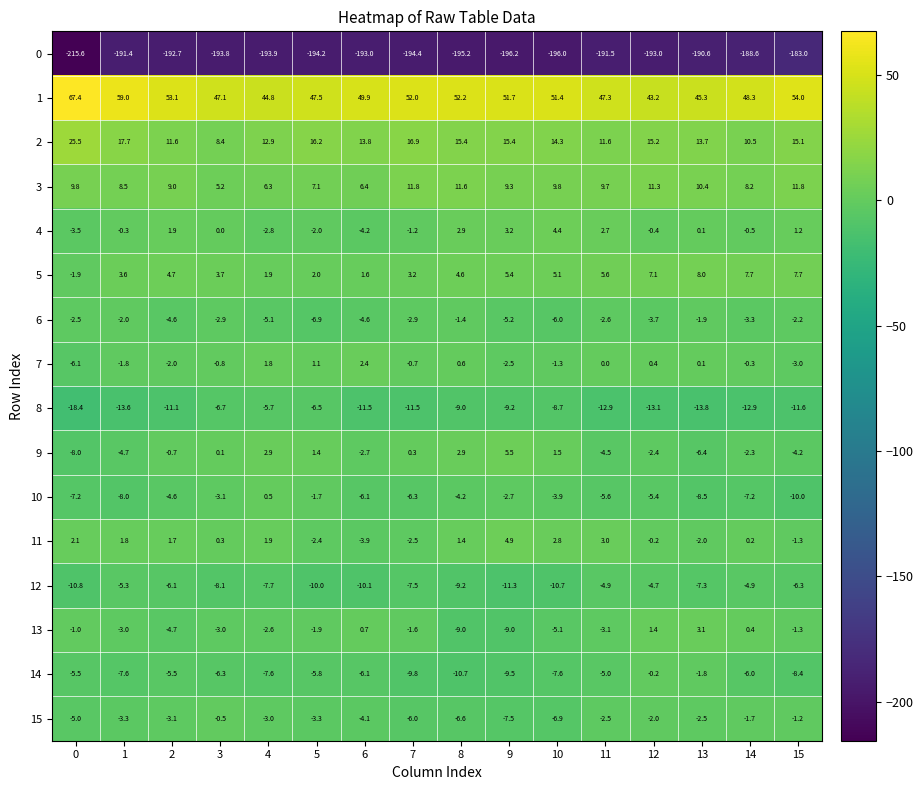

At which category is the sum across all series the highest?

15